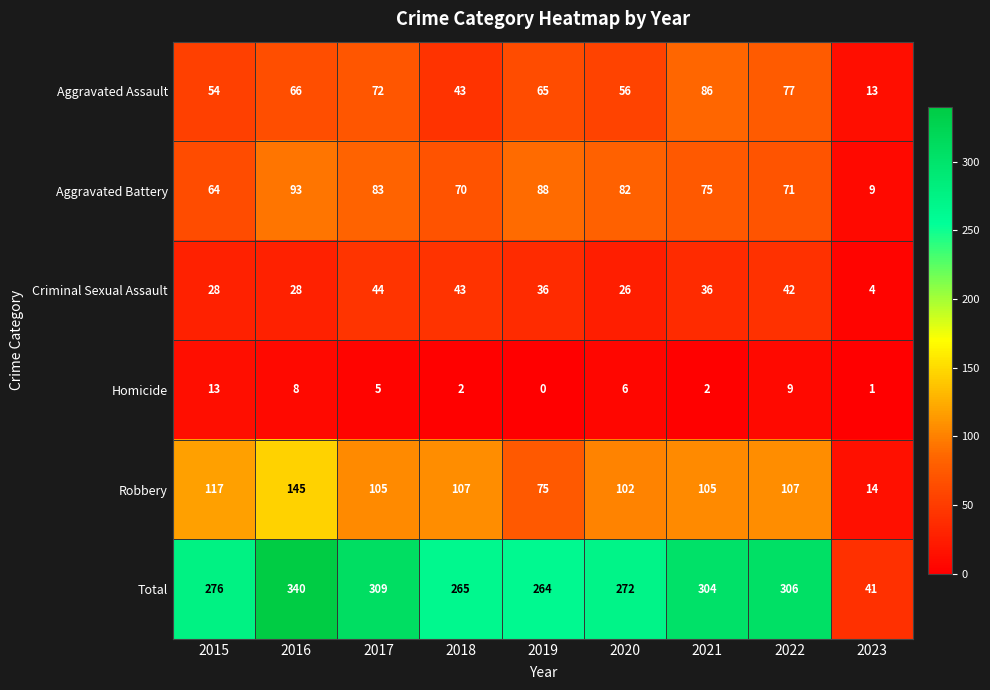

True or false: Aggravated Battery has a value of 83 at 2017.

True